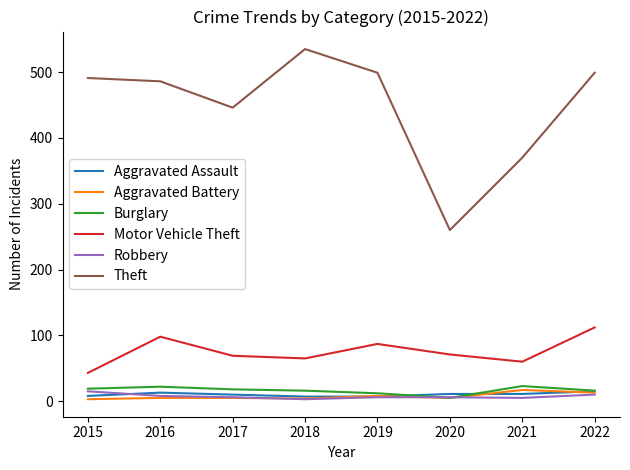

What is the sum of all Motor Vehicle Theft values?

605